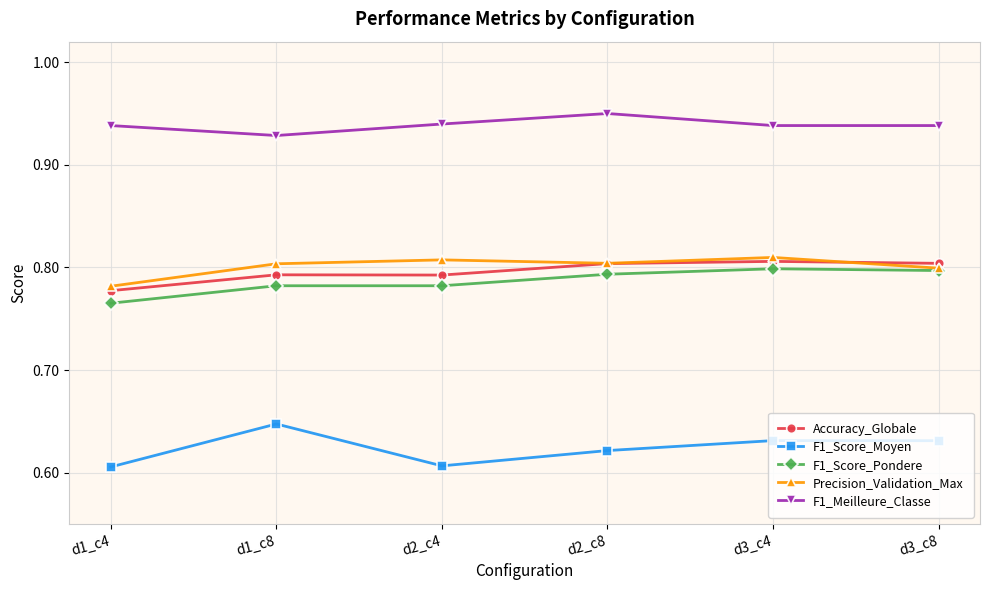

Which series has the largest total across all categories?

F1_Meilleure_Classe